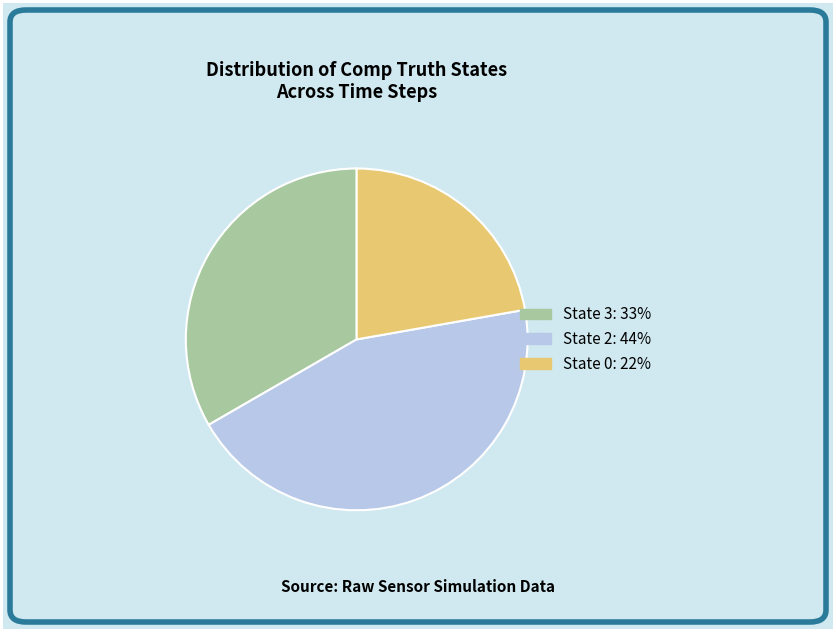

How many segments does this pie chart have?

3